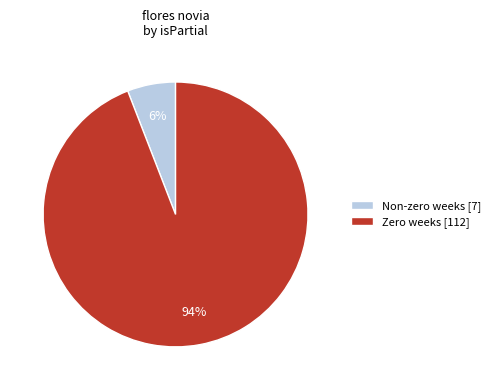

What is the majority slice?

Zero weeks [112]